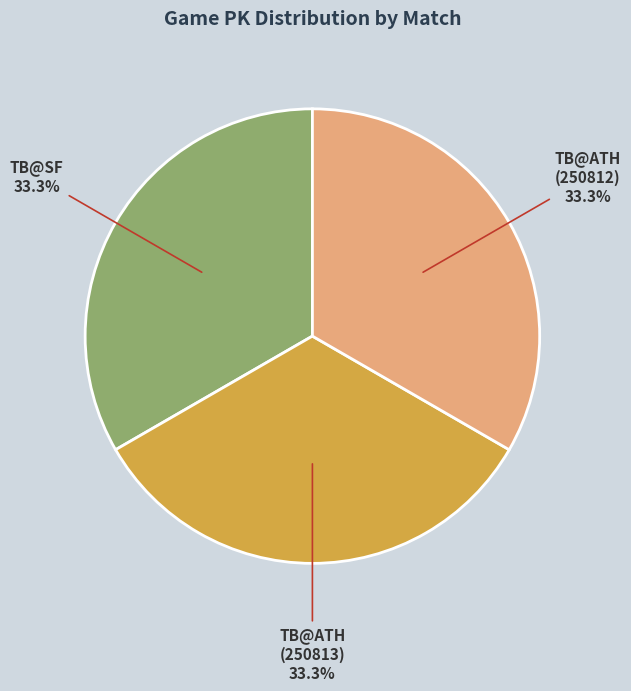

Do TB@ATH (250812) and TB@ATH (250813) together represent more than half of the pie?

Yes